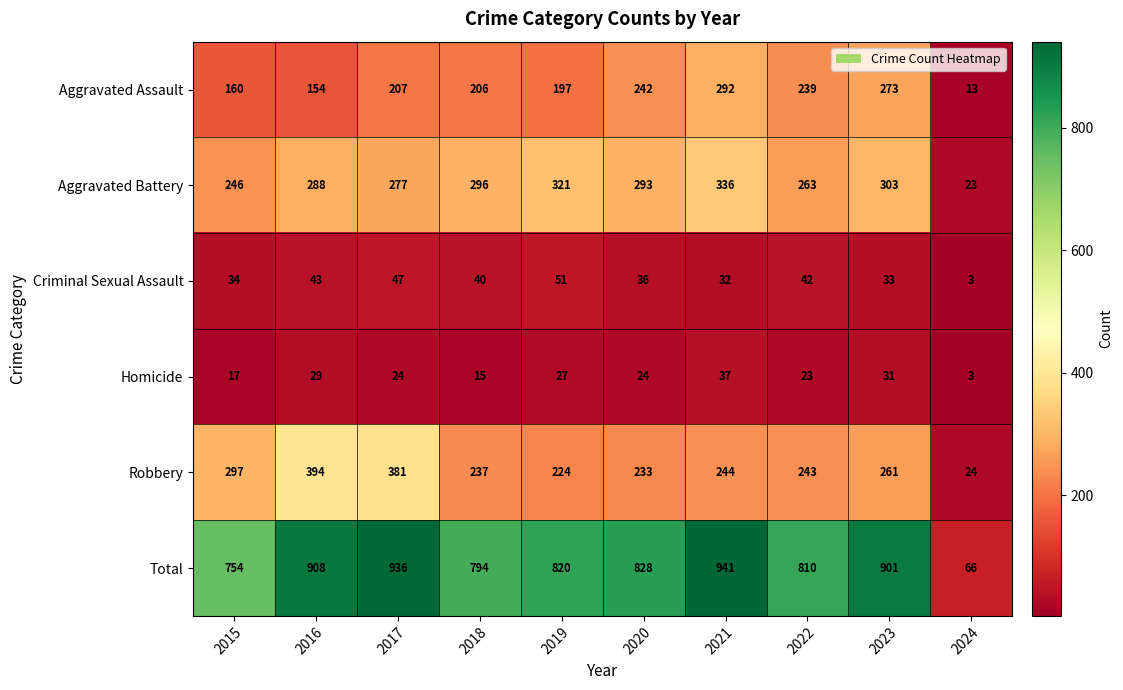

What is the greatest value displayed?

941